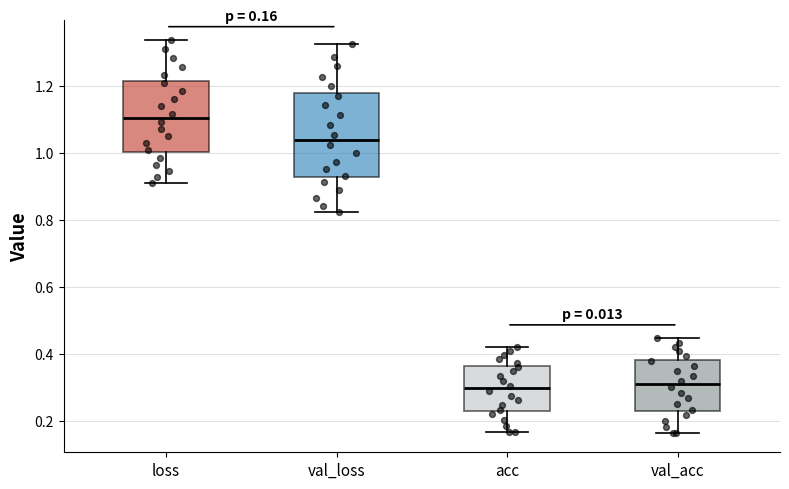

Comparing the boxes themselves (not the whiskers), which one is the tallest?

val_loss